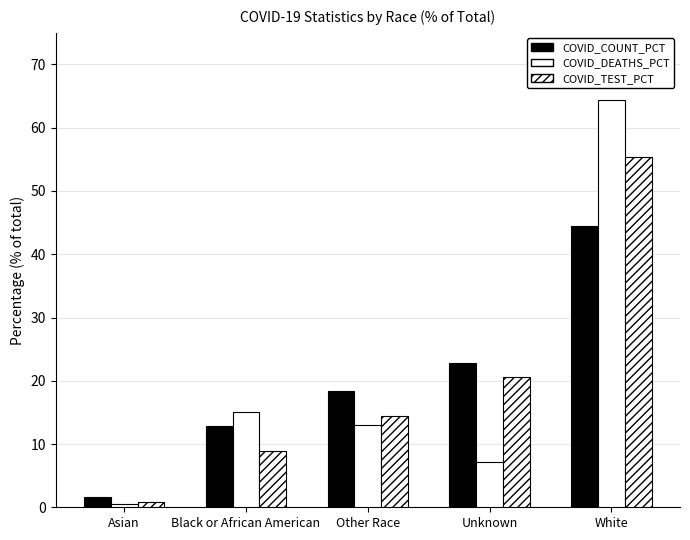

What is the label of the 1st bar from the right?

White